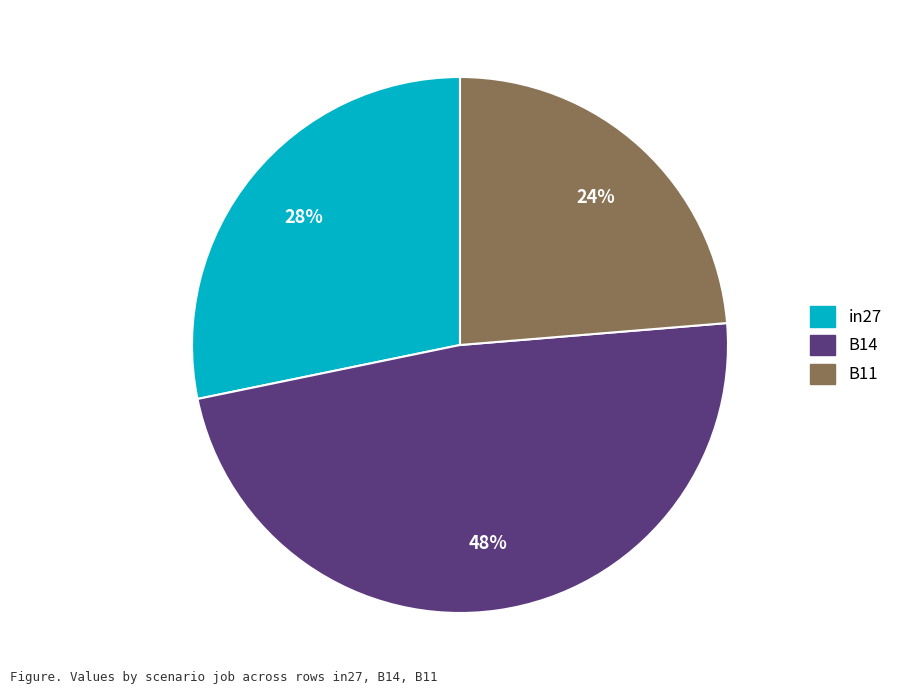

To the nearest percent, what percentage of the pie is in27?

28%